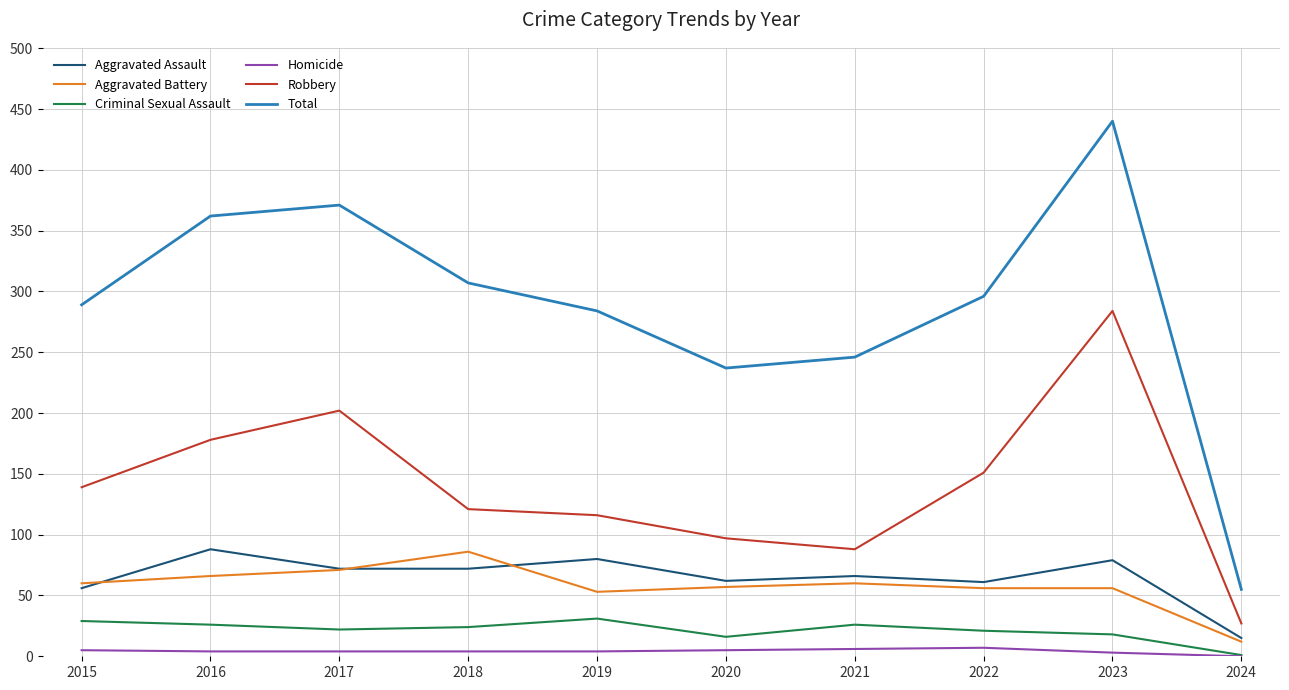

At 2020, list the series in order from smallest to largest.

Homicide, Criminal Sexual Assault, Aggravated Battery, Aggravated Assault, Robbery, Total